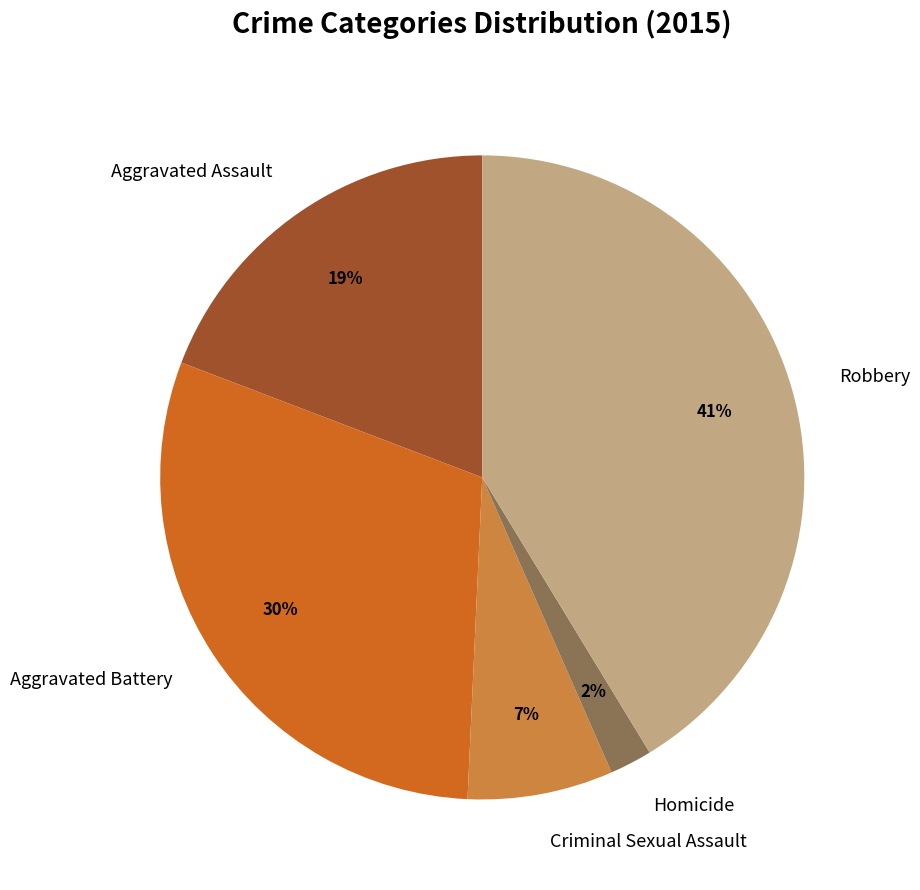

How many slices are in this pie chart?

5